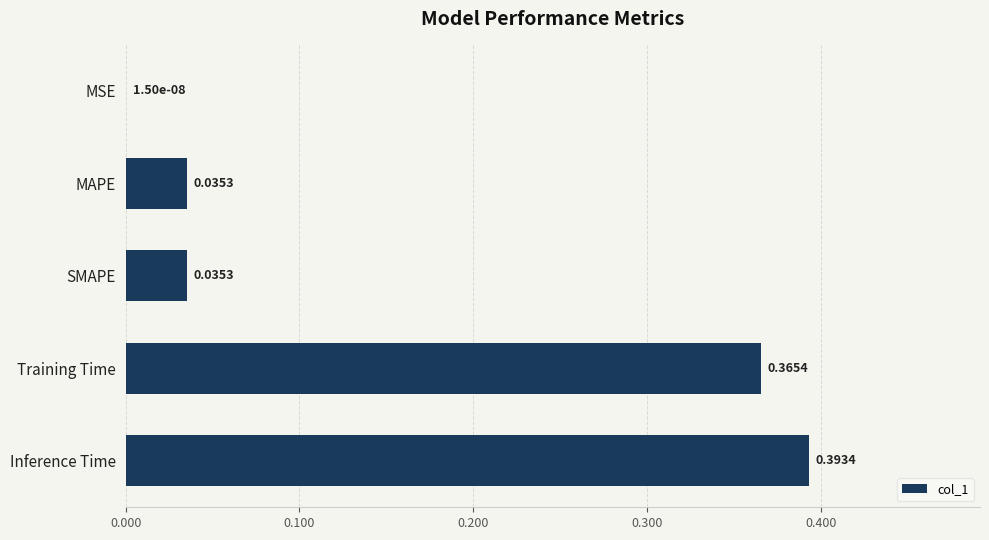

Between Inference Time and SMAPE, which is larger?

Inference Time